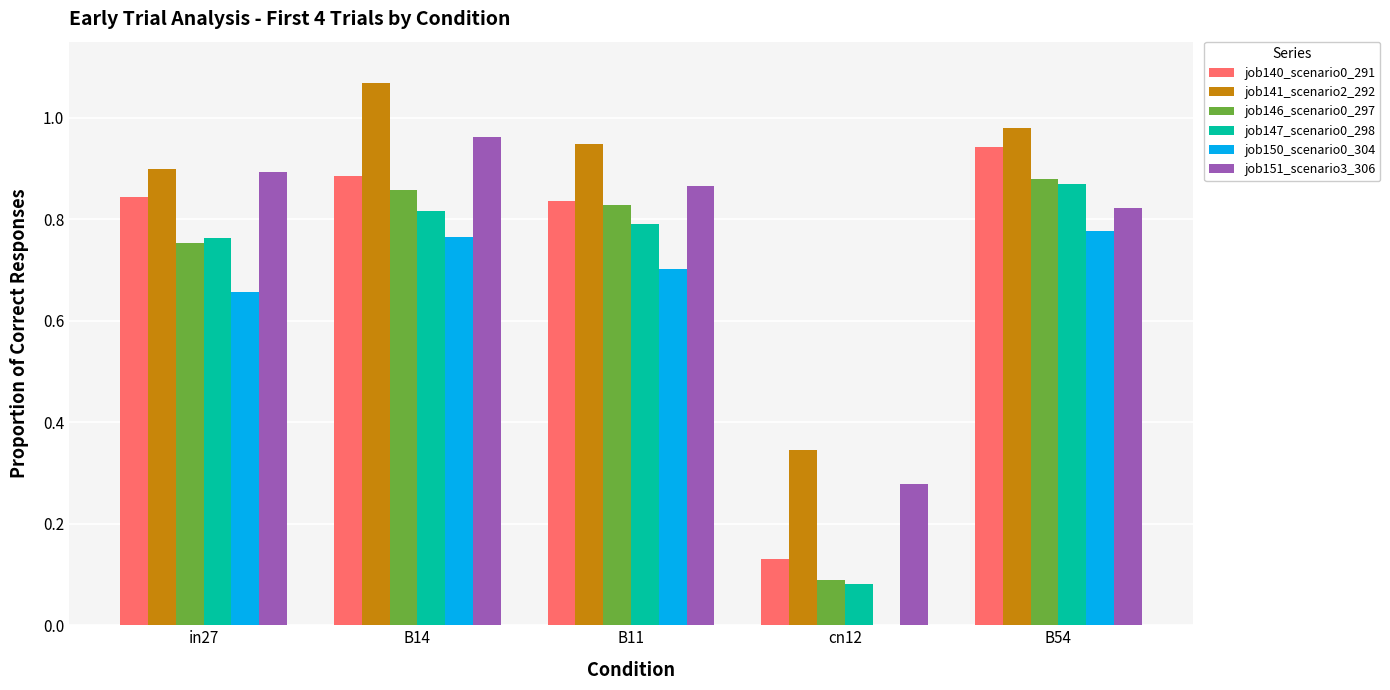

True or false: job147_scenario0_298 has a value of 0.8 at in27.

True